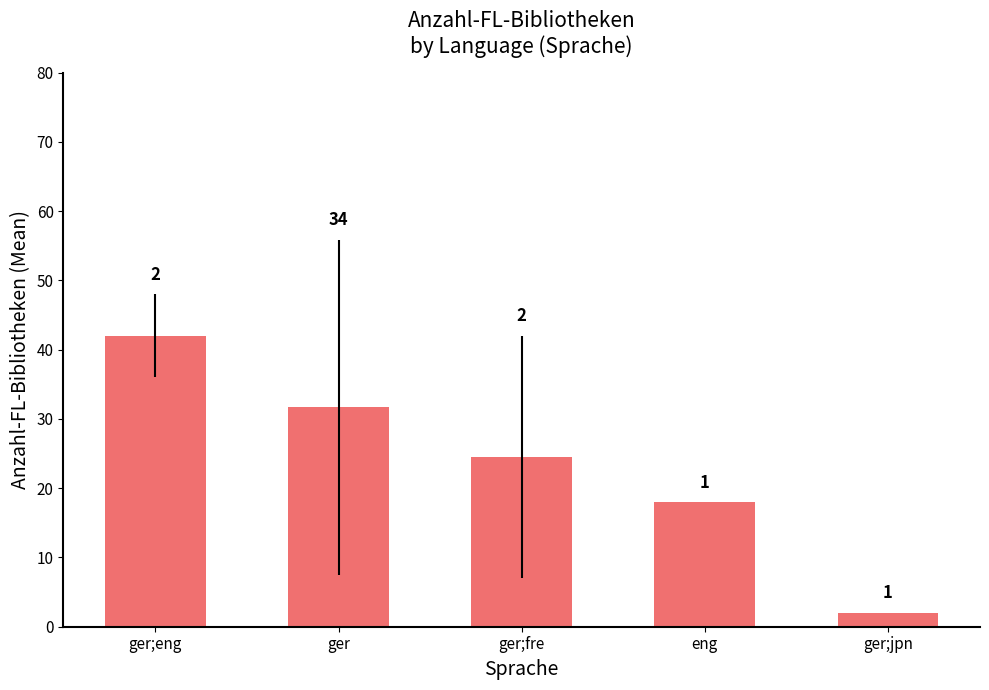

At which category does the chart reach its peak across all series?

ger;eng